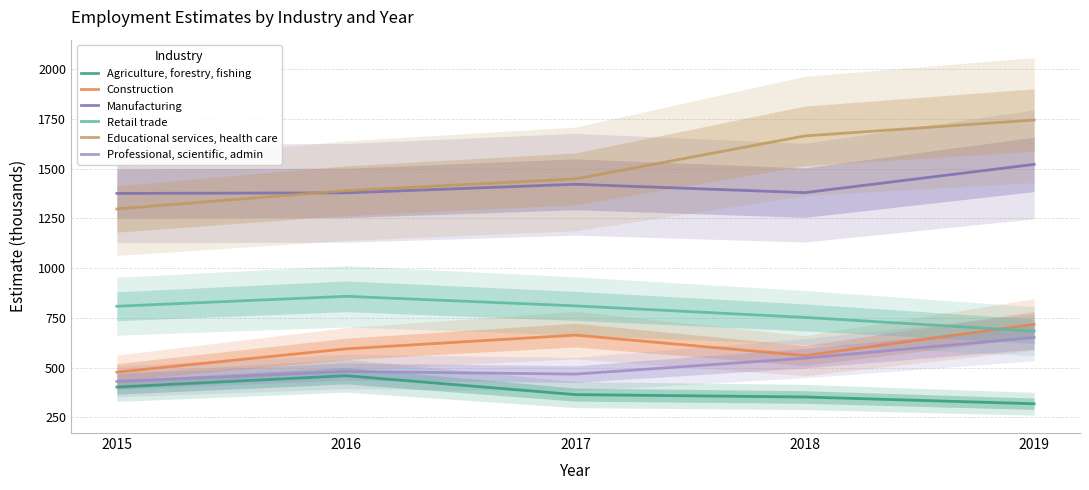

Reading left to right, list all the values displayed in this chart.

Agriculture, forestry, fishing: 2015=402	2016=459	2017=364	2018=352	2019=318
Construction: 2015=477	2016=594	2017=663	2018=560	2019=717
Manufacturing: 2015=1375	2016=1378	2017=1421	2018=1379	2019=1521
Retail trade: 2015=808	2016=858	2017=810	2018=752	2019=683
Educational services, health care: 2015=1297	2016=1389	2017=1448	2018=1664	2019=1744
Professional, scientific, admin: 2015=430	2016=480	2017=467	2018=547	2019=651